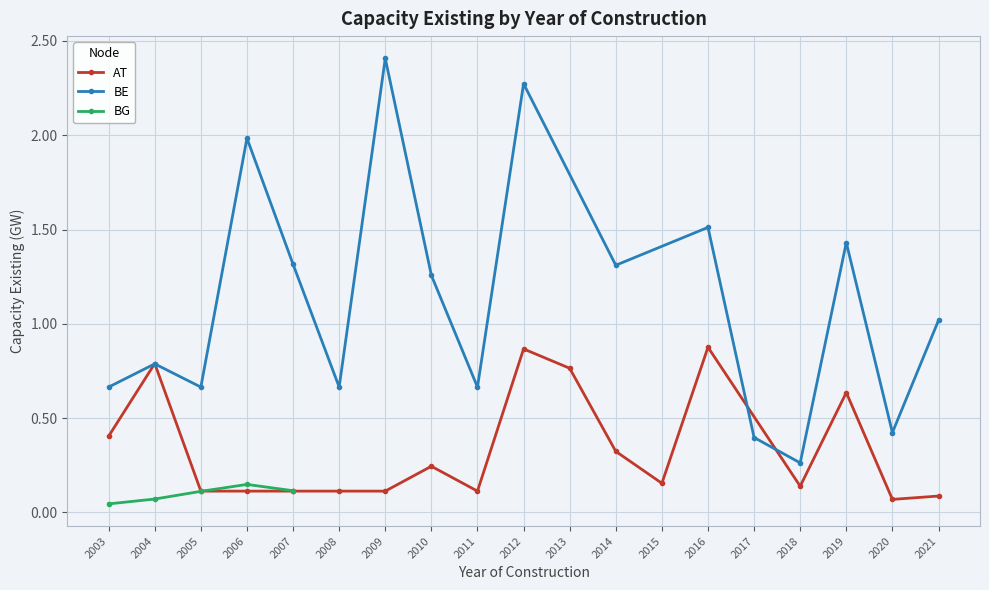

Which series has the largest range (max minus min)?

BE